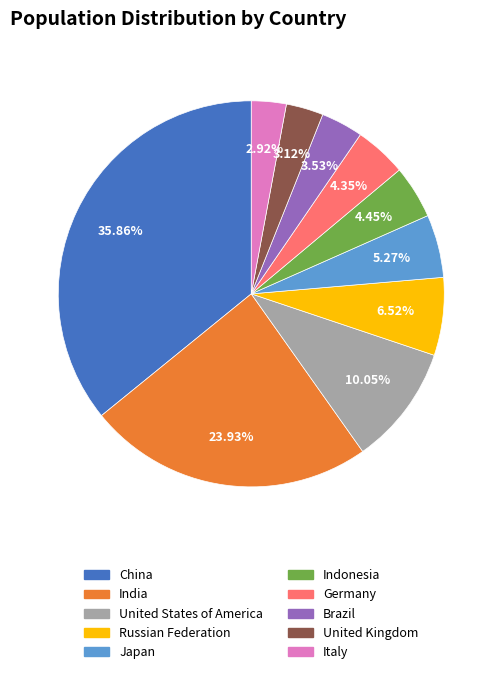

To the nearest percent, what is the difference between the China and United Kingdom slice percentages?

33%